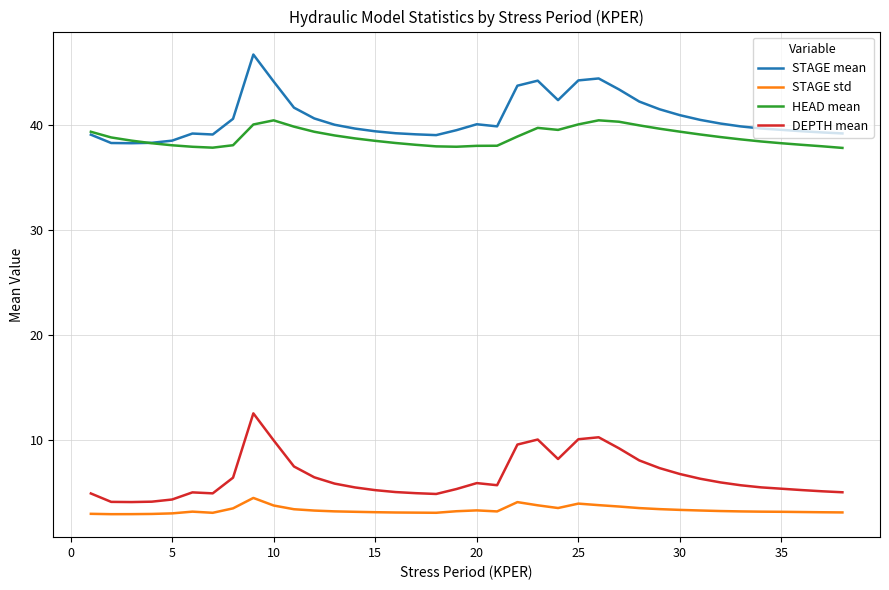

How many lines are shown in the chart?

4